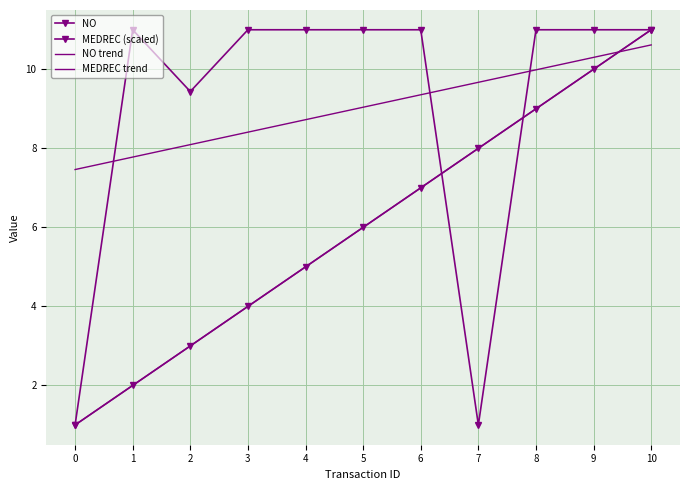

At which label does NO trend first exceed 6?

5